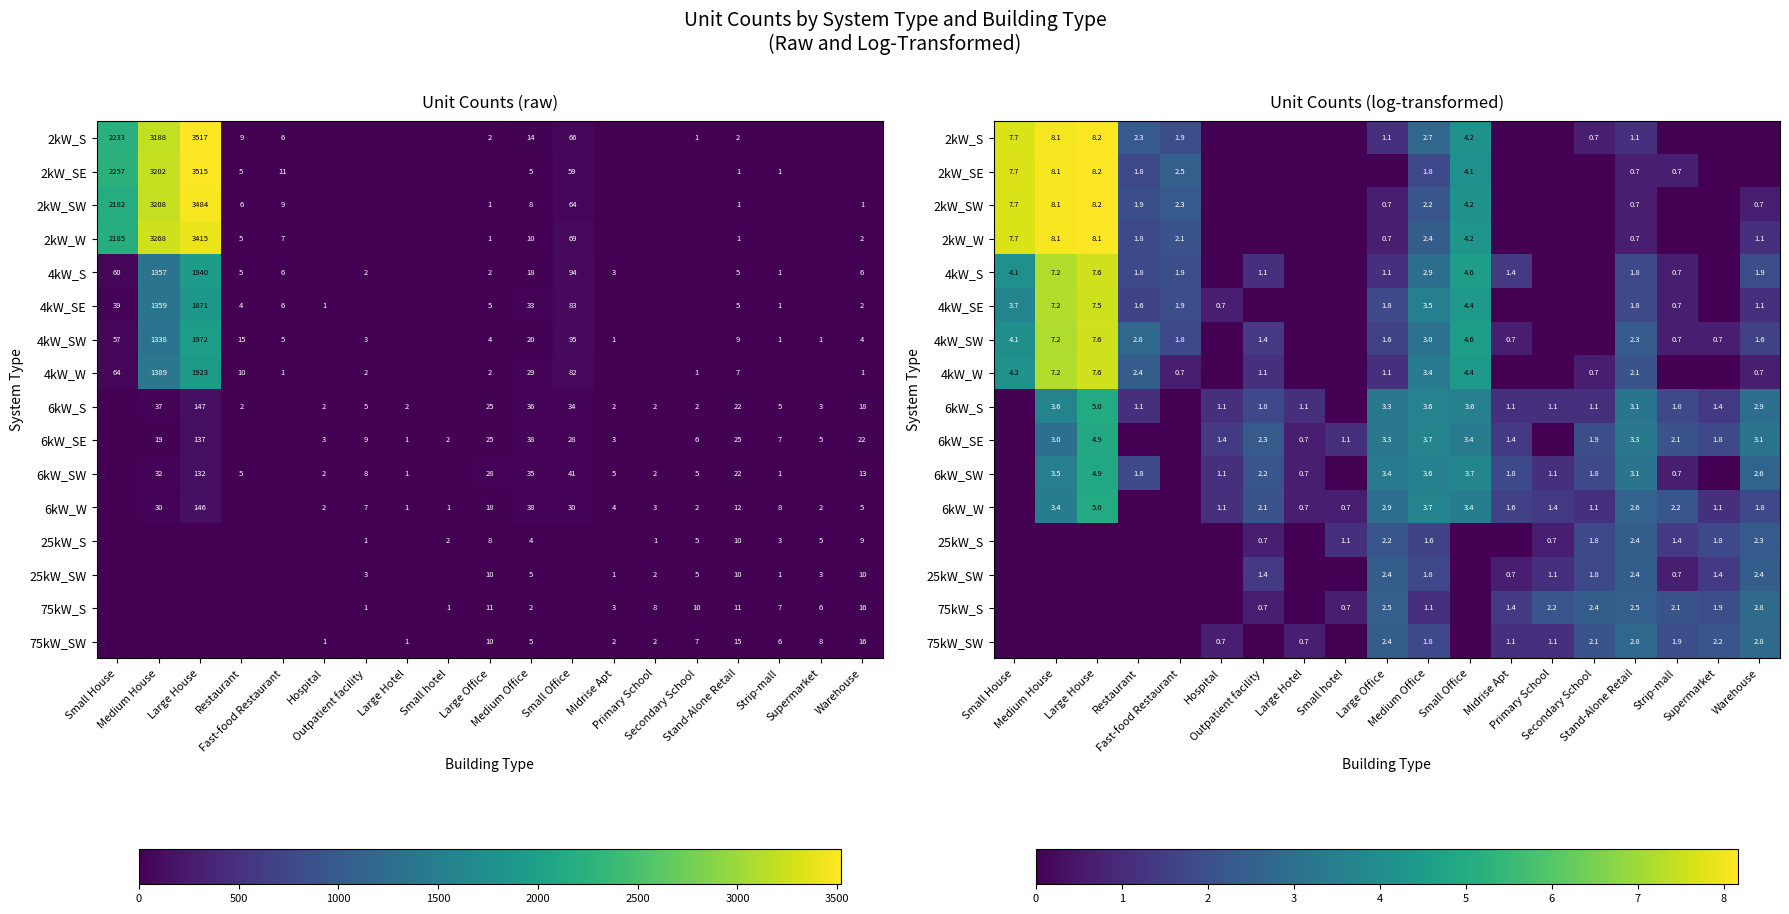

List the series in order of their peak value, lowest first.

25kW_S, 25kW_SW, 75kW_S, 75kW_SW, 6kW_SW, 6kW_SE, 6kW_W, 6kW_S, 4kW_SE, 4kW_W, 4kW_S, 4kW_SW, 2kW_W, 2kW_SW, 2kW_SE, 2kW_S